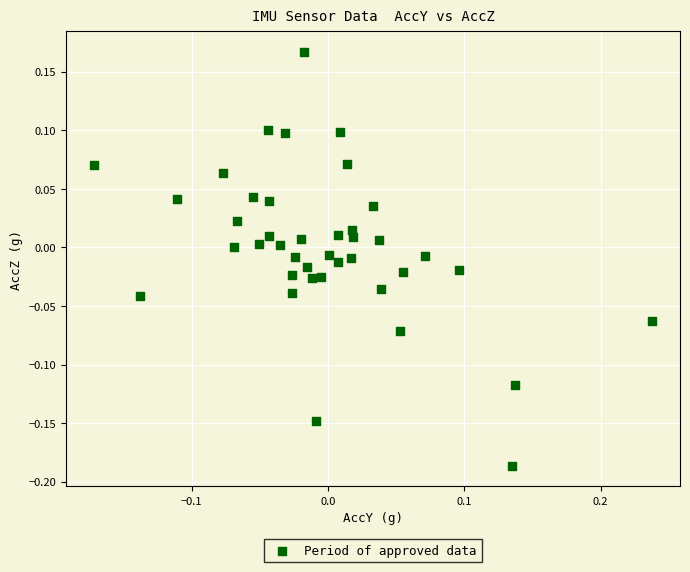

What is the range of Y values (max minus min)?

0.4